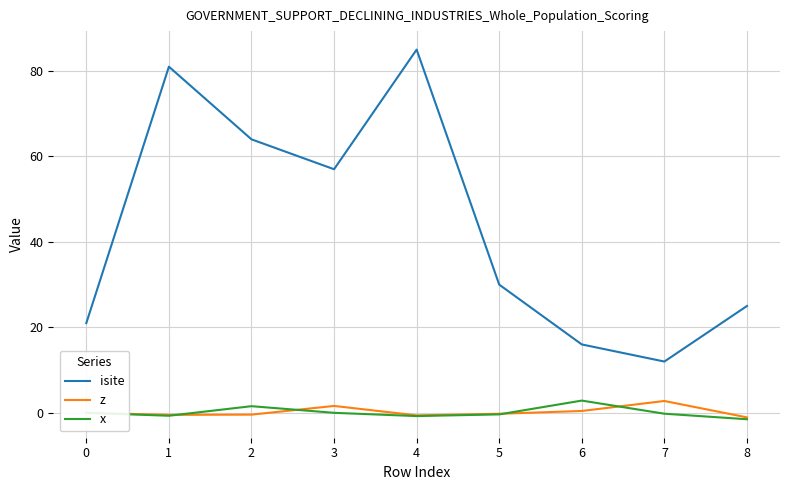

What is the minimum value shown in the chart?

-1.5